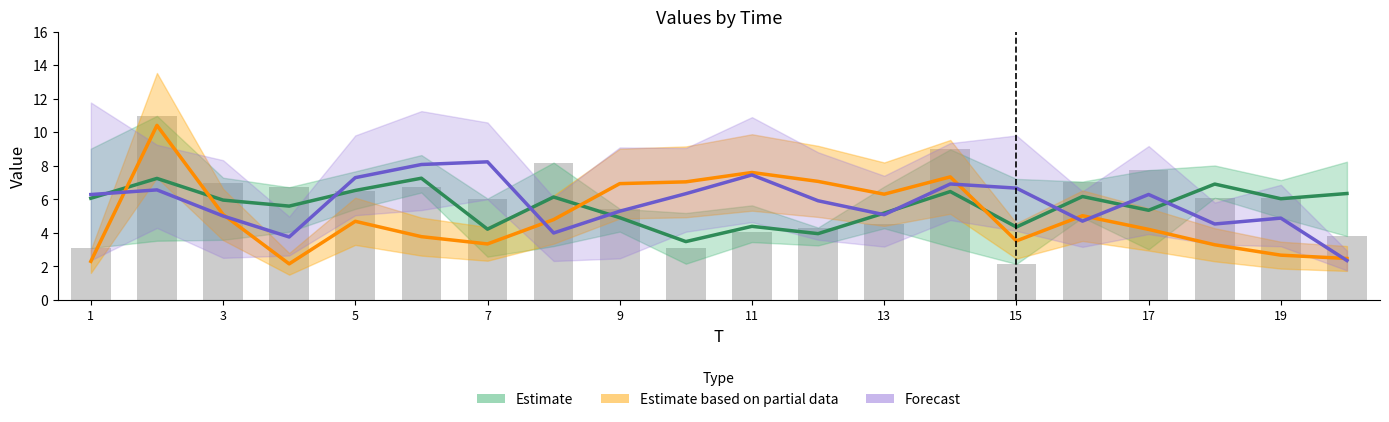

True or false: Forecast has a value of 4.6 at 13.

False